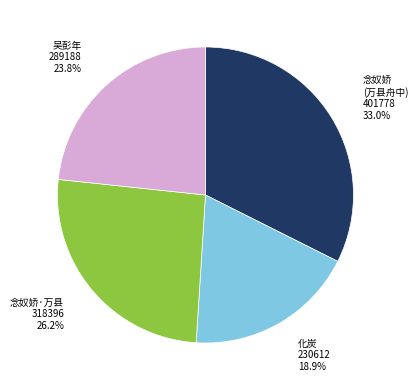

Rank the categories by value from lowest to highest.

化炭·皮肤脱尽黑粼皴, 吴彭年·七星旗尽黑, 念奴娇·万县舟中中秋不见月，江面尽黑，因赋用张祥韵, 念奴娇  万县舟中中秋不见月，江面尽黑，因赋用张祥韵